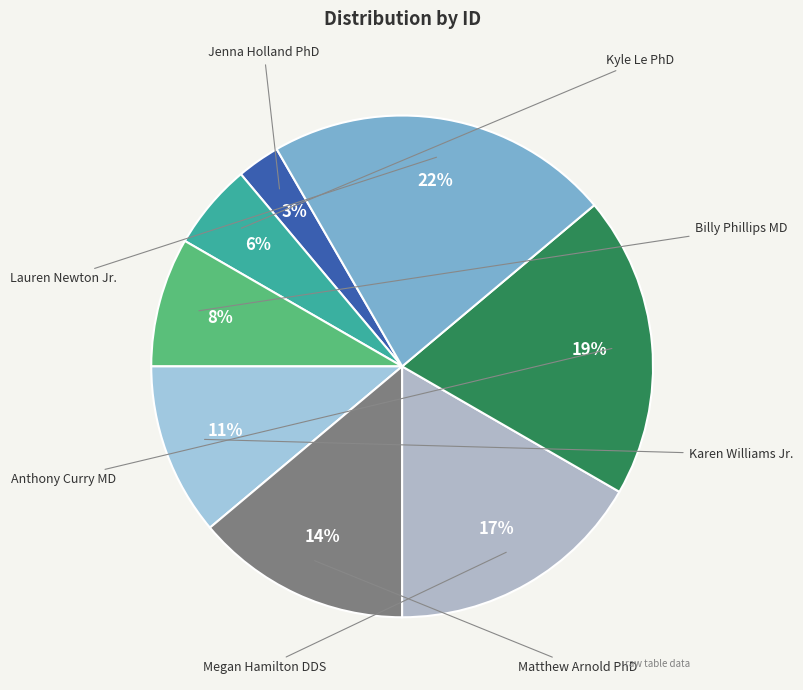

How many slices are in this pie chart?

8